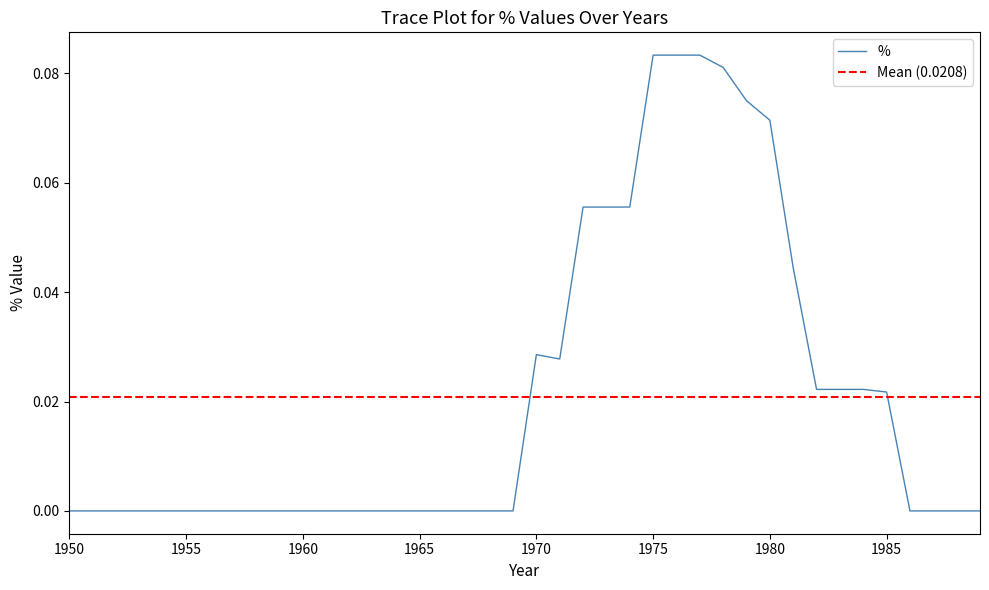

How many values are between 0 and 1?

40